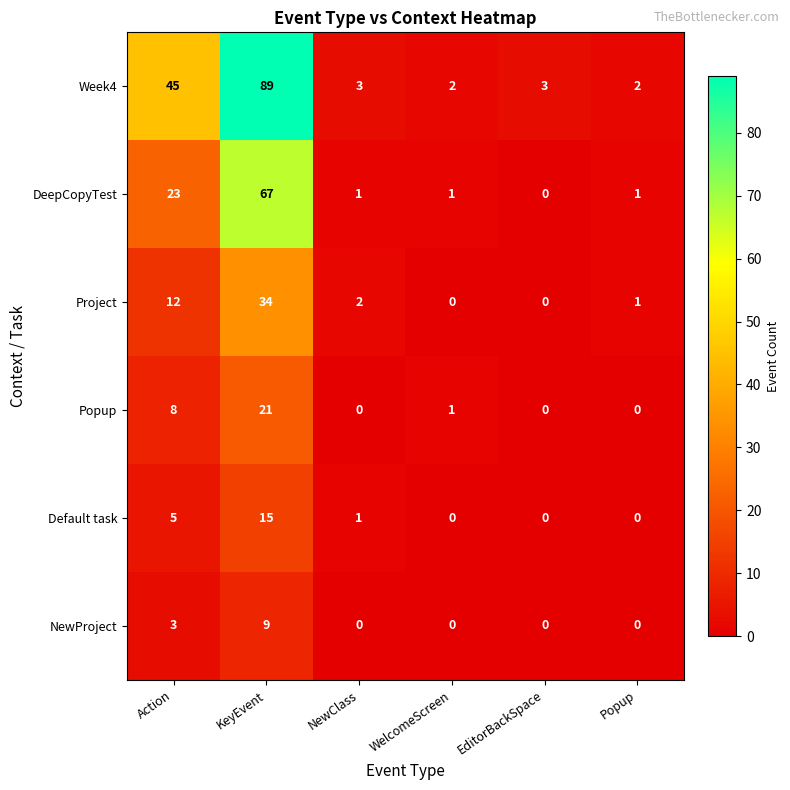

At which category is the sum across all series the highest?

KeyEvent